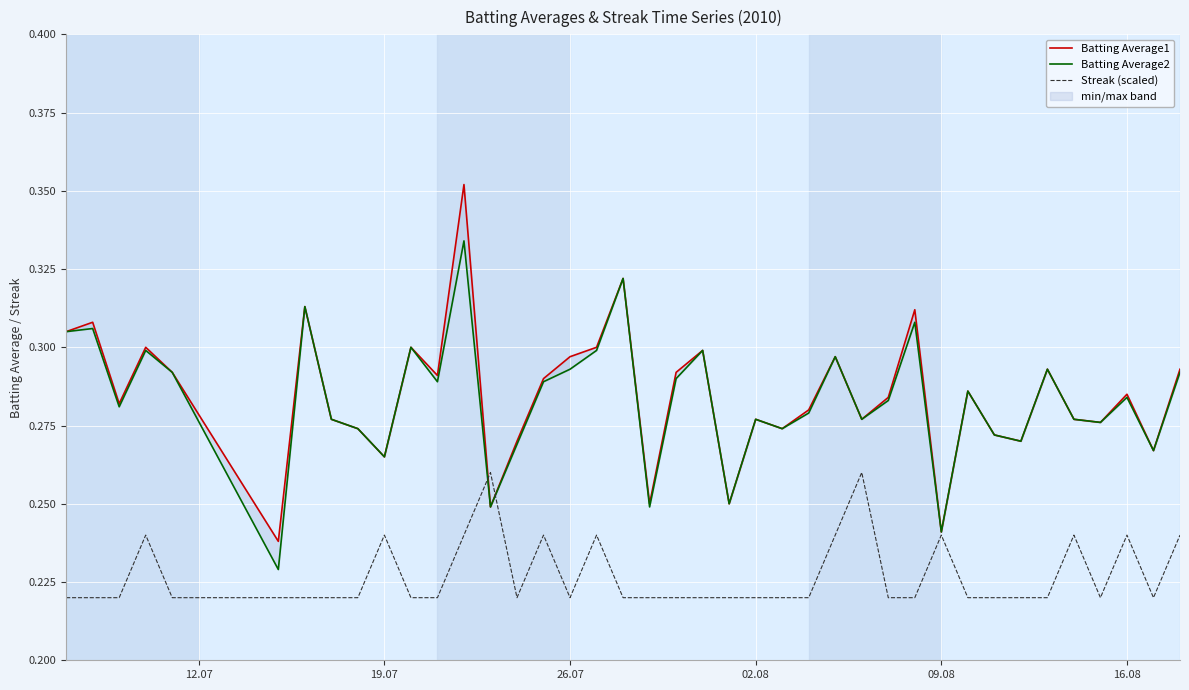

At how many categories does at least one series exceed 0?

40